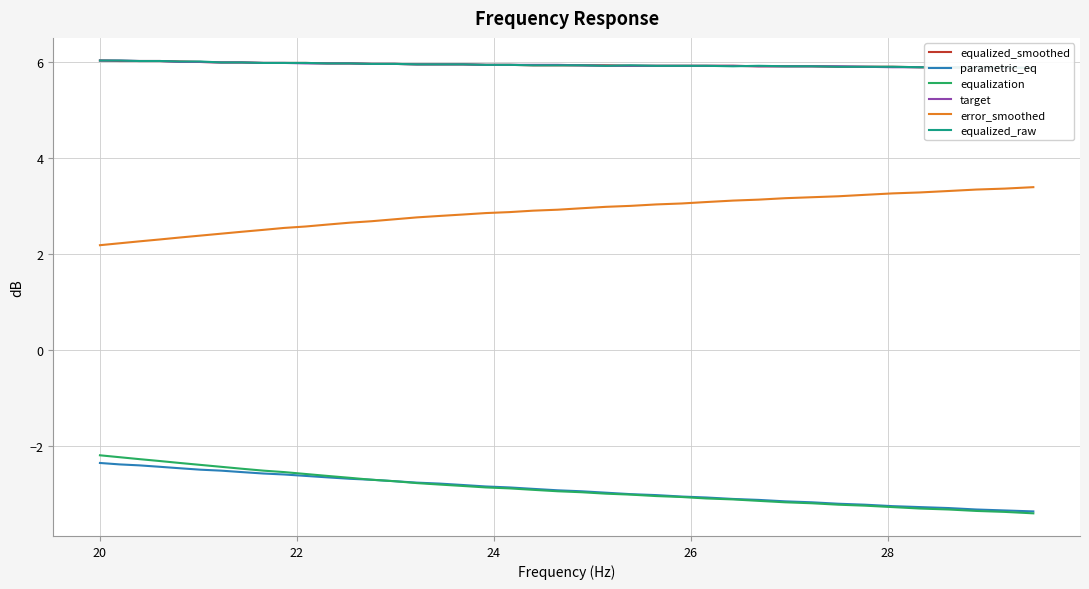

What is the lowest value of the parametric_eq series?

-3.4